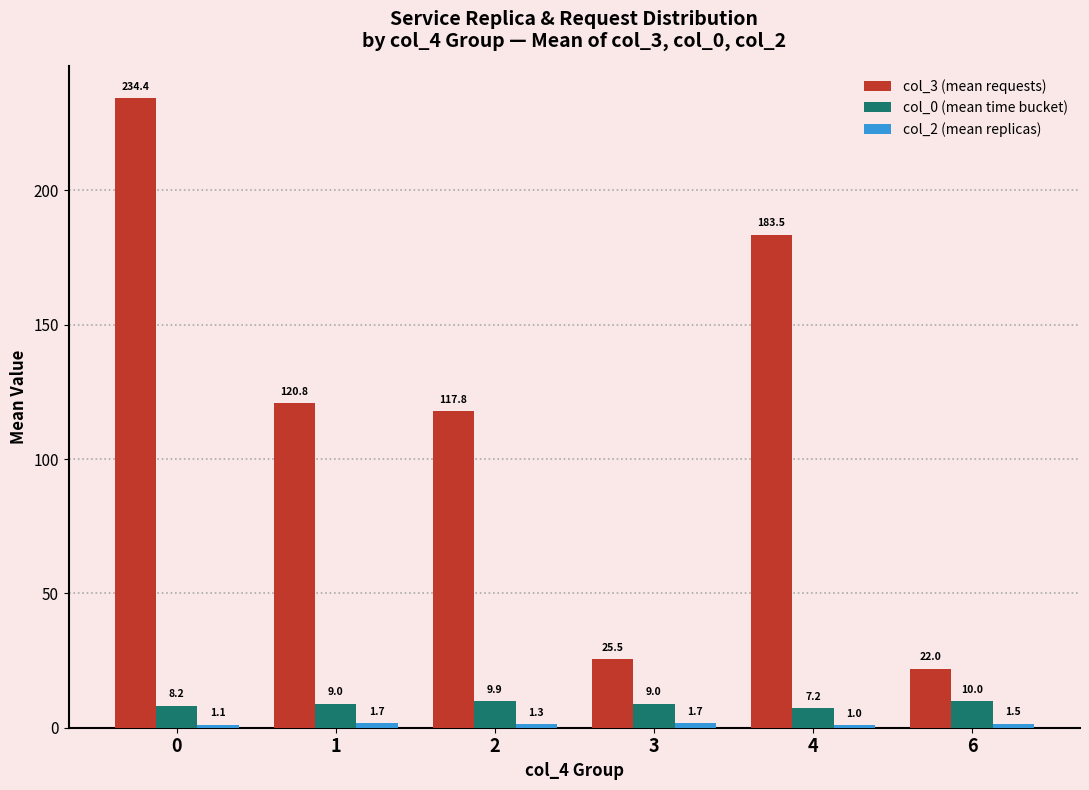

What is the sum of all col_0 (mean time bucket) values?

53.4